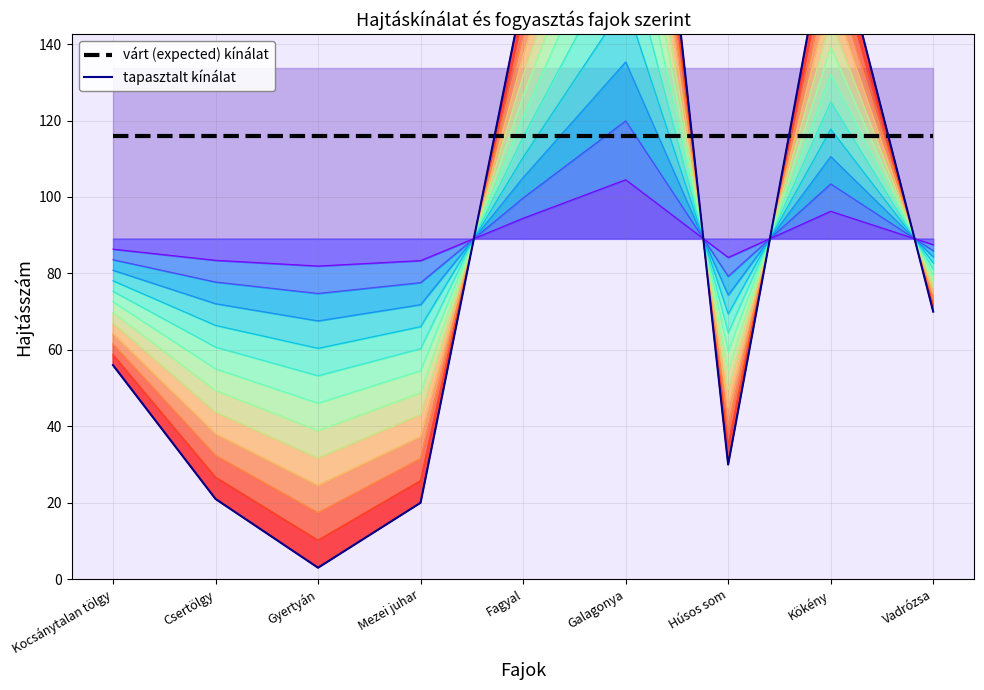

Reading right to left, list all the values displayed in this chart.

várt (expected) kínálat: 115.8	115.8	115.8	115.8	115.8	115.8	115.8	115.8	115.8
tapasztalt kínálat: 70.0	175.0	30.0	274.0	153.0	20.0	3.0	21.0	56.0